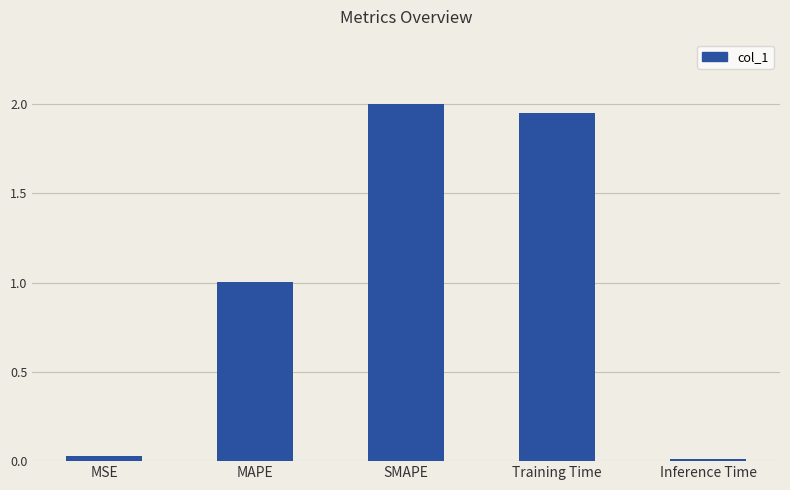

What is the greatest value displayed?

2.0